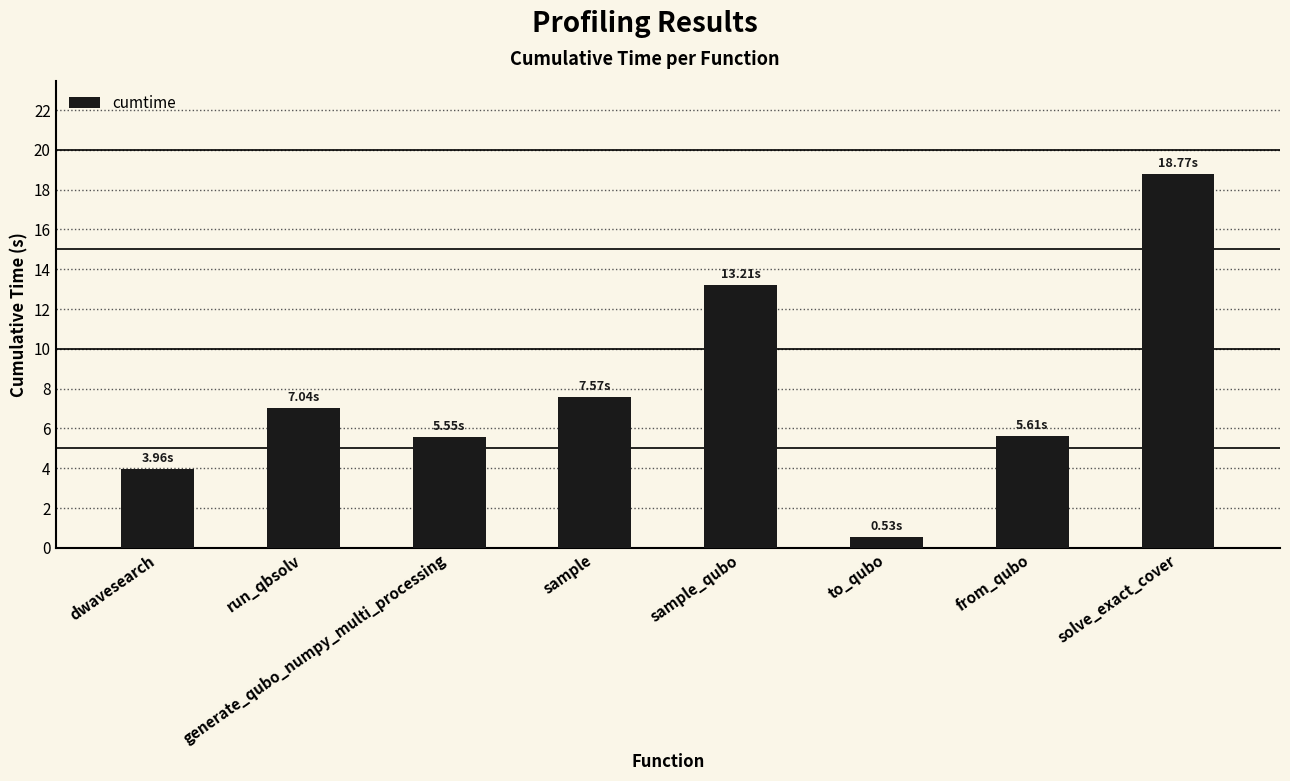

Which category has the lowest value across all series?

to_qubo